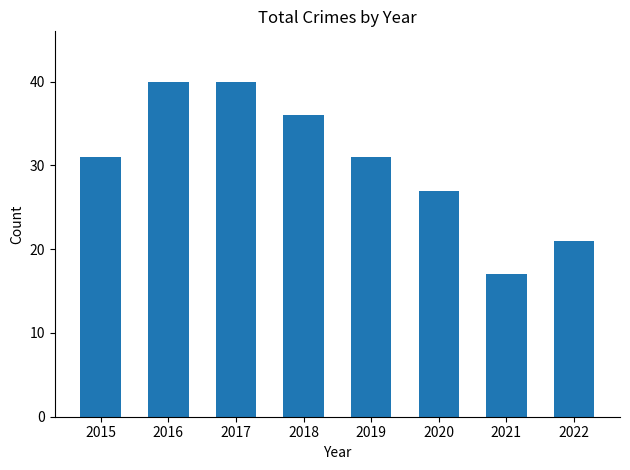

True or false: the data shows 21 at 2022.

True